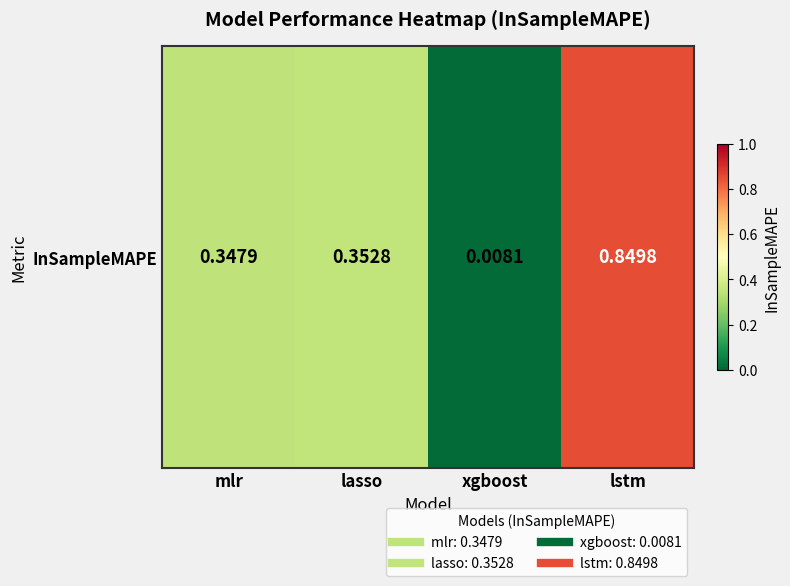

What is the difference between the maximum and minimum values?

0.8